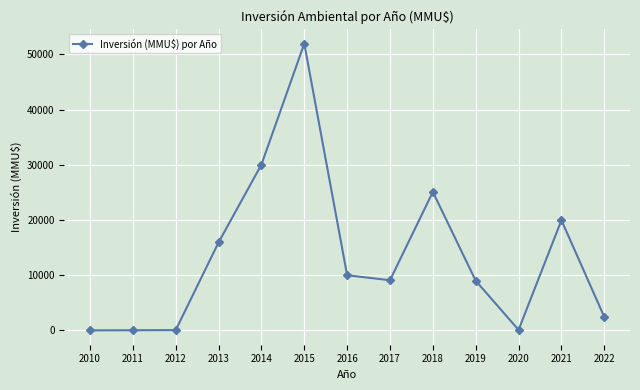

How many lines are shown in the chart?

1